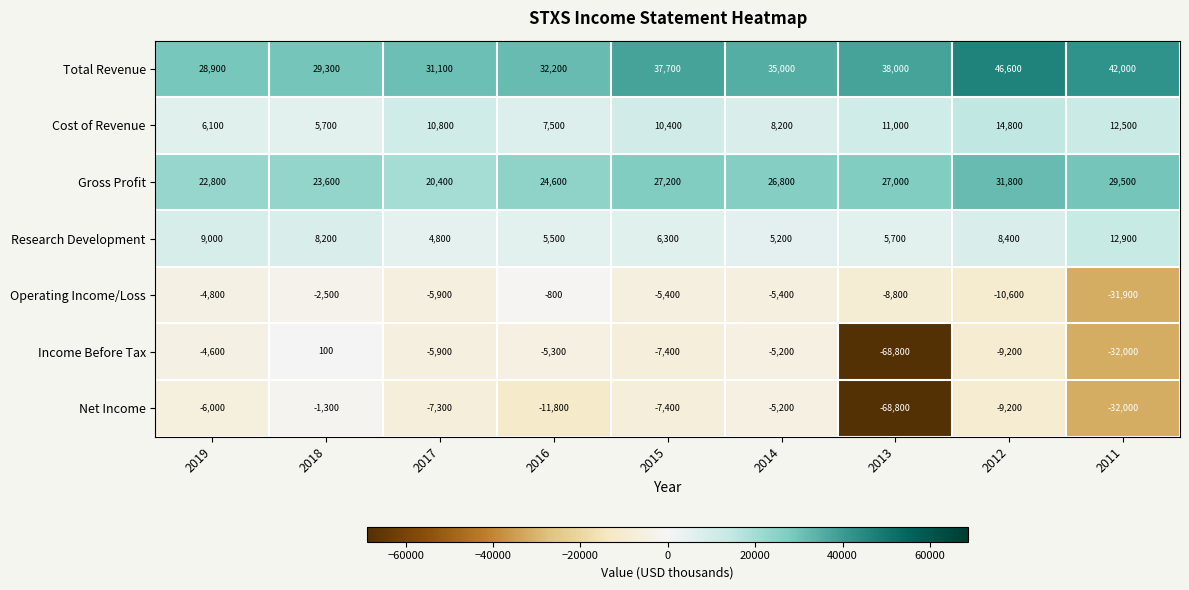

How many data points in Net Income are above -7400?

4